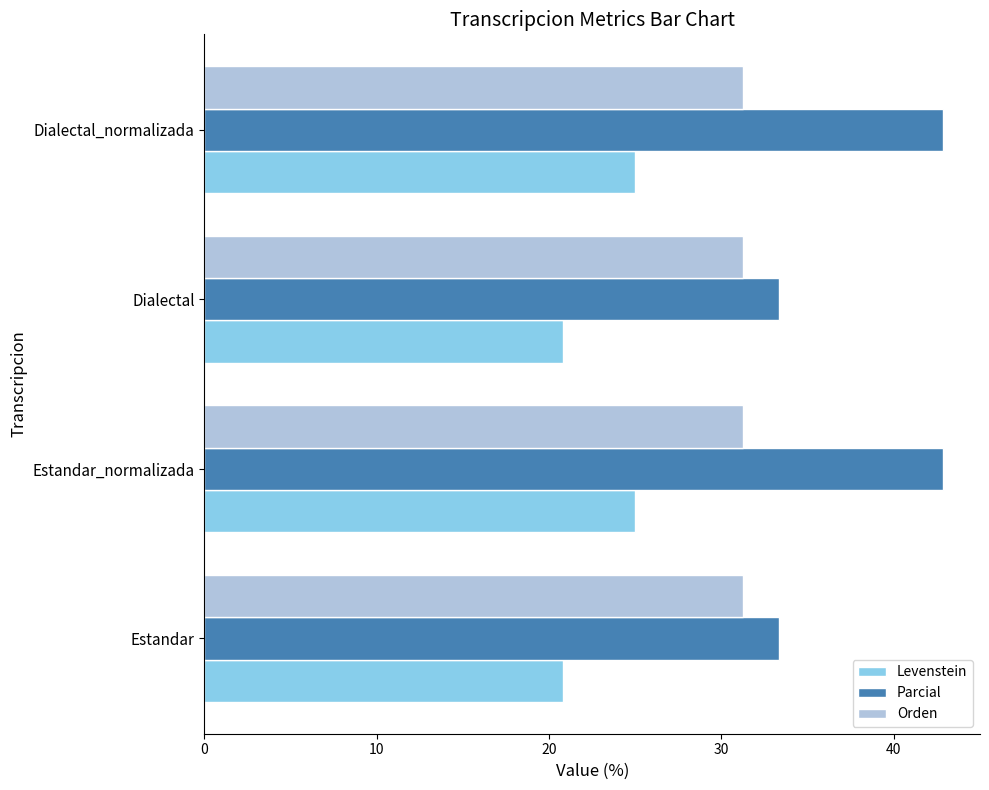

List the series in order of their overall mean, highest first.

Parcial, Orden, Levenstein